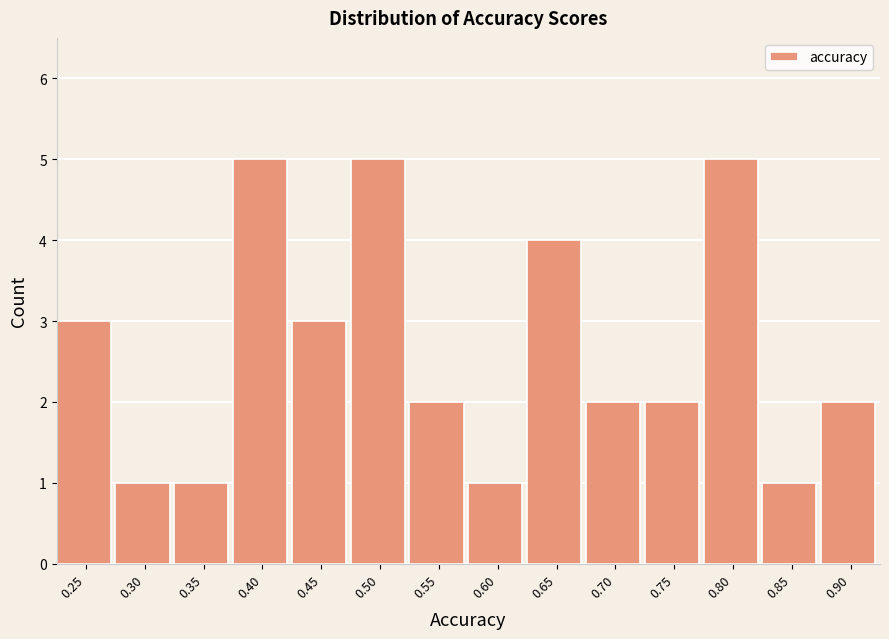

Reading right to left, what are all the values shown in this chart?

0.90=2	0.85=1	0.80=5	0.75=2	0.70=2	0.65=4	0.60=1	0.55=2	0.50=5	0.45=3	0.40=5	0.35=1	0.30=1	0.25=3